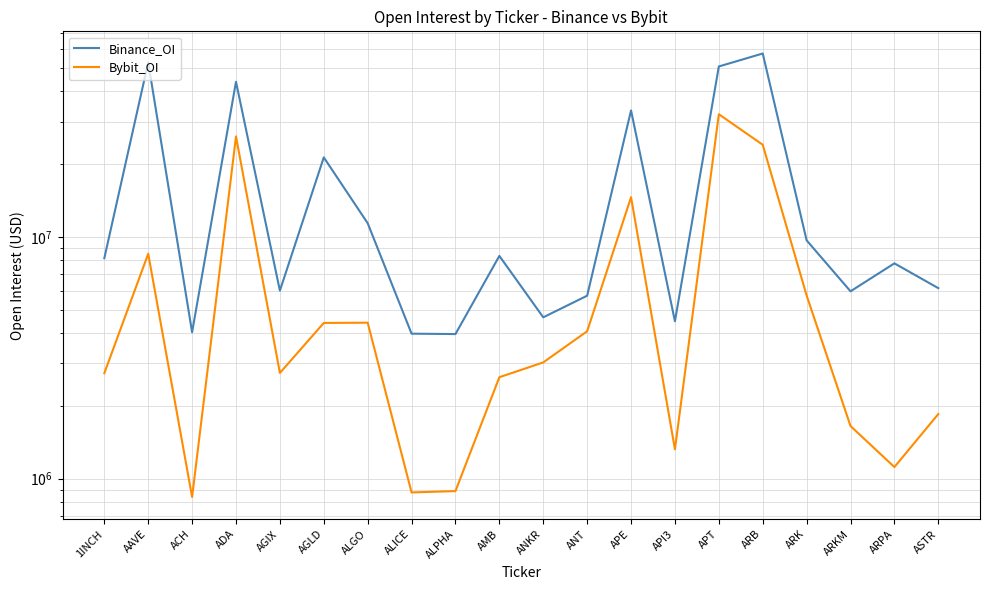

What is the difference between the maximum and minimum values in the Binance_OI series?

53373859